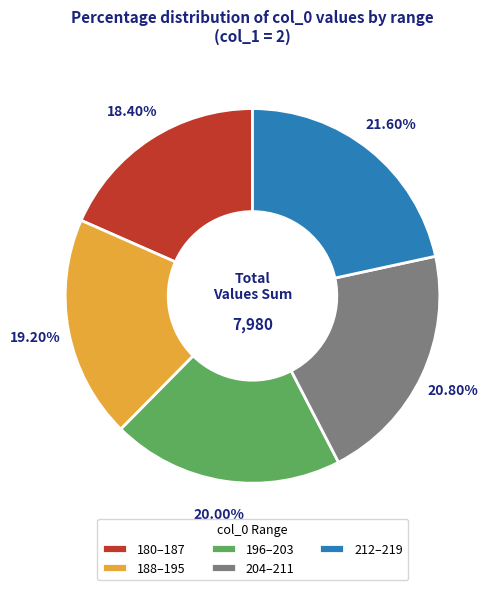

Is there a majority slice in this chart?

No